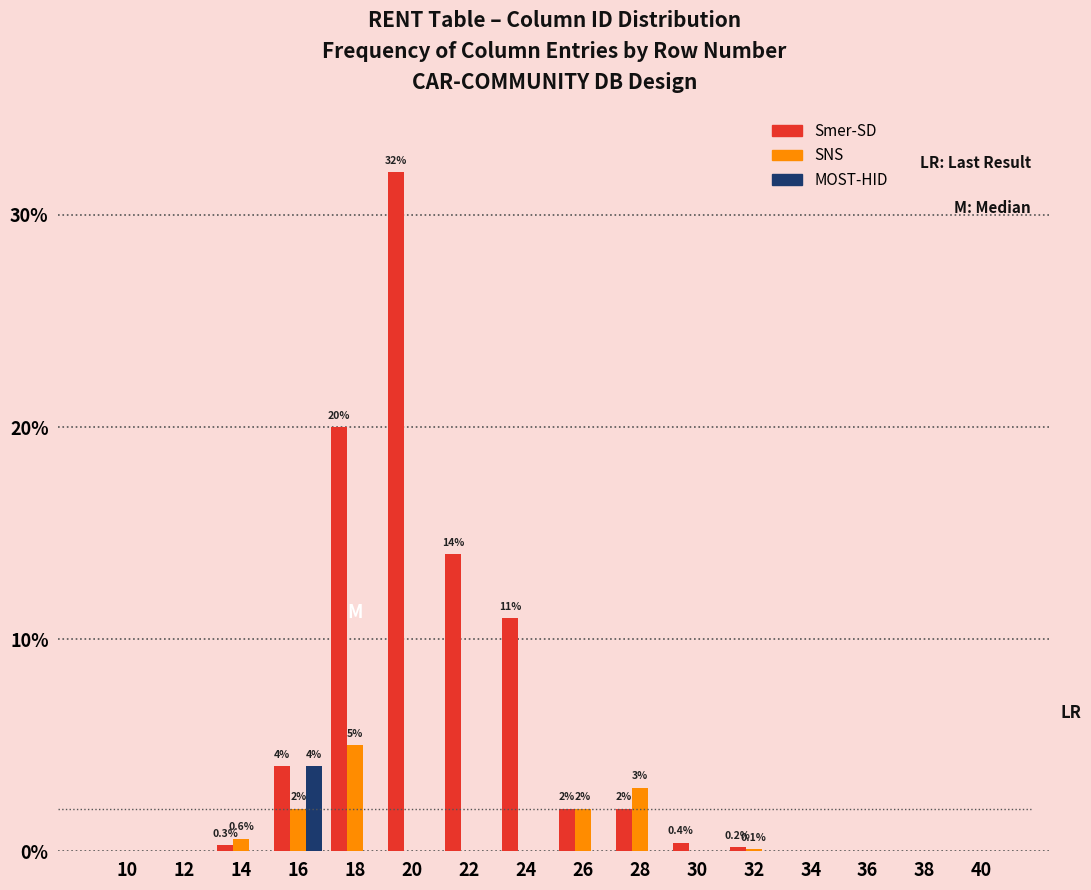

What is the sum of all MOST-HID values?

4.0